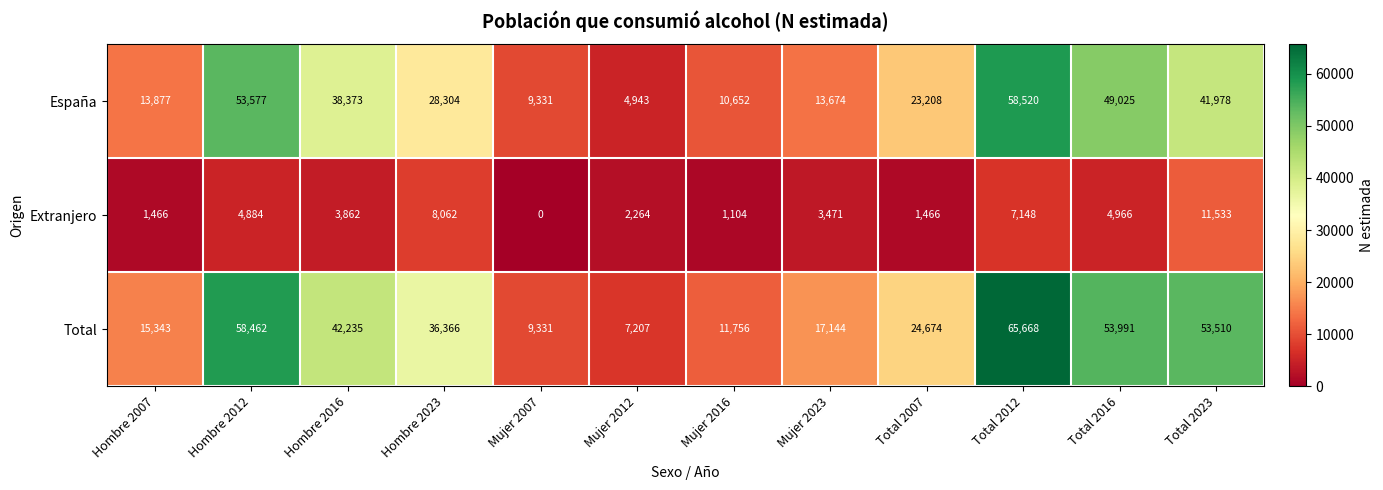

How many categories are shown in the chart?

12